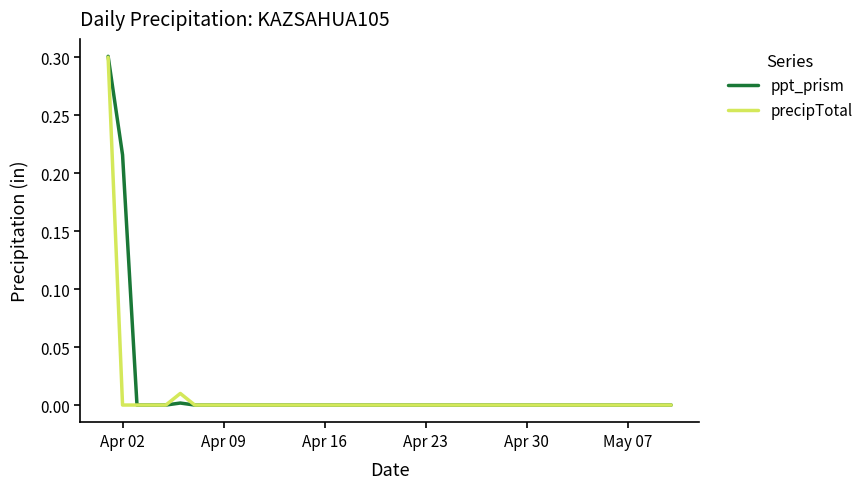

Which series has the largest range (max minus min)?

ppt_prism